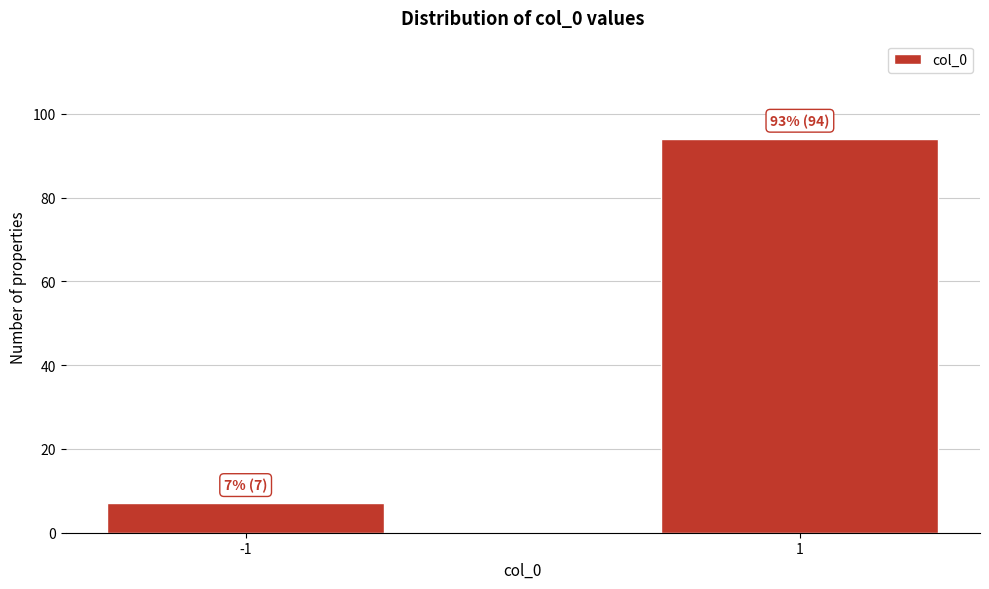

Reading right to left, list all the values displayed in this chart.

94	7